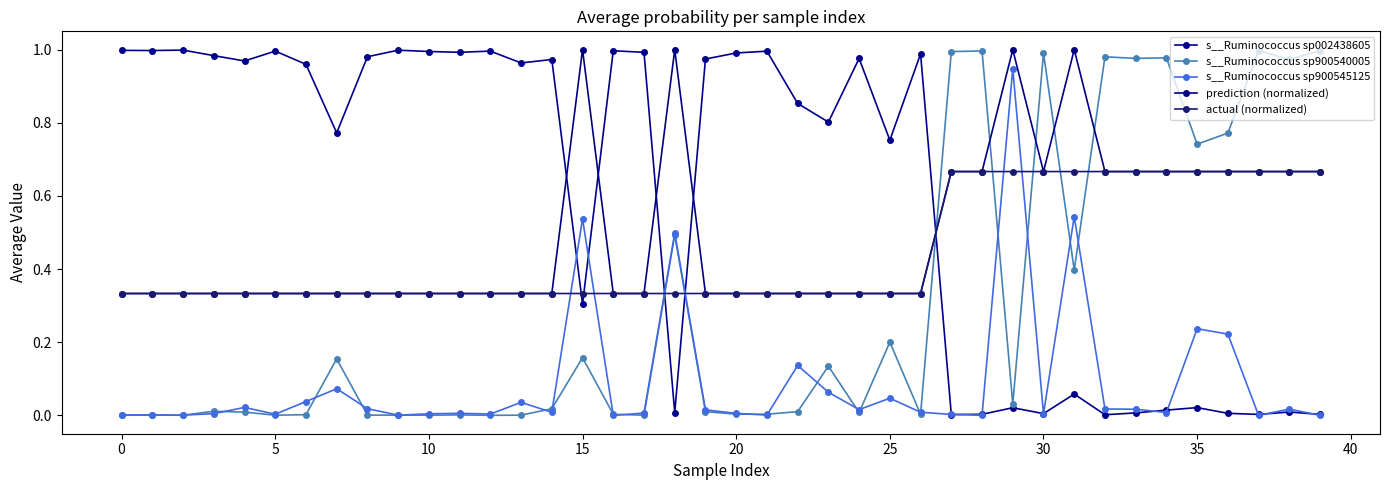

What is the sum of all s__Ruminococcus sp900545125 values?

3.6